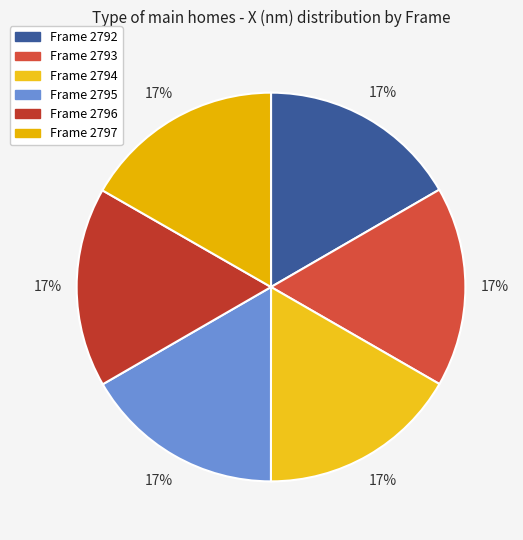

How many slices are in this pie chart?

6